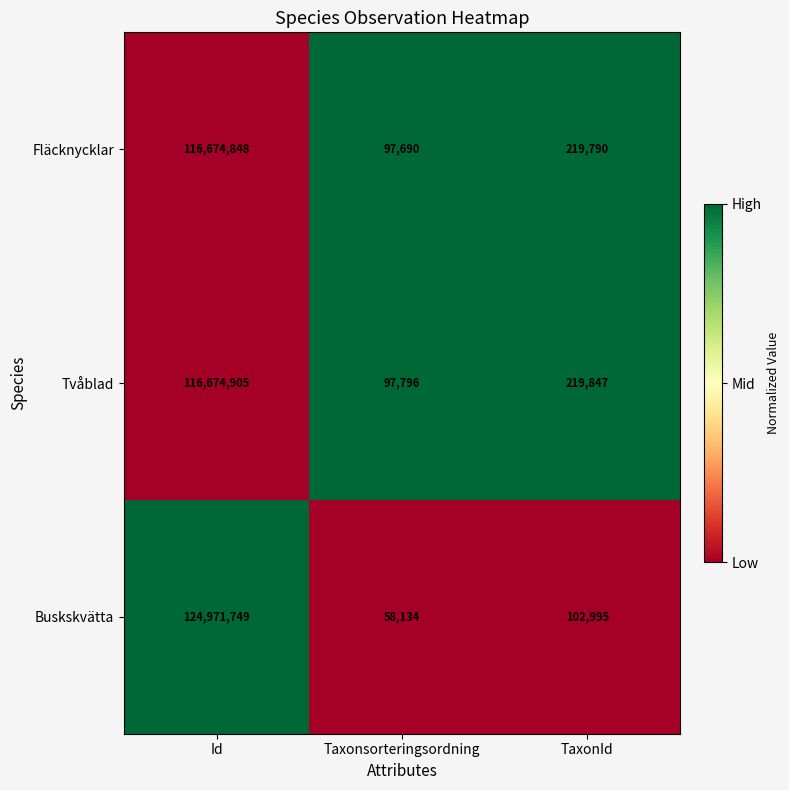

Count the number of data series in this chart.

3